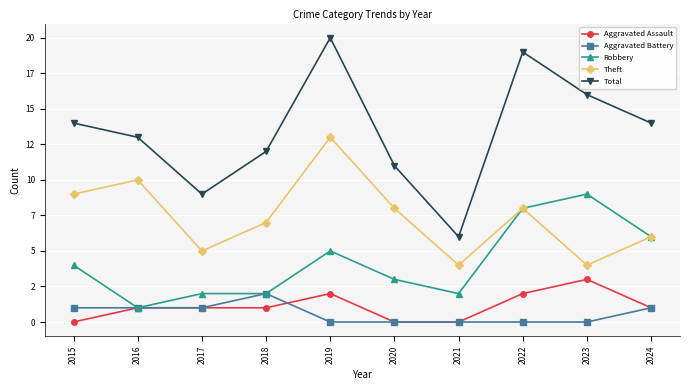

What are all the series names shown in the legend?

Aggravated Assault, Aggravated Battery, Robbery, Theft, Total